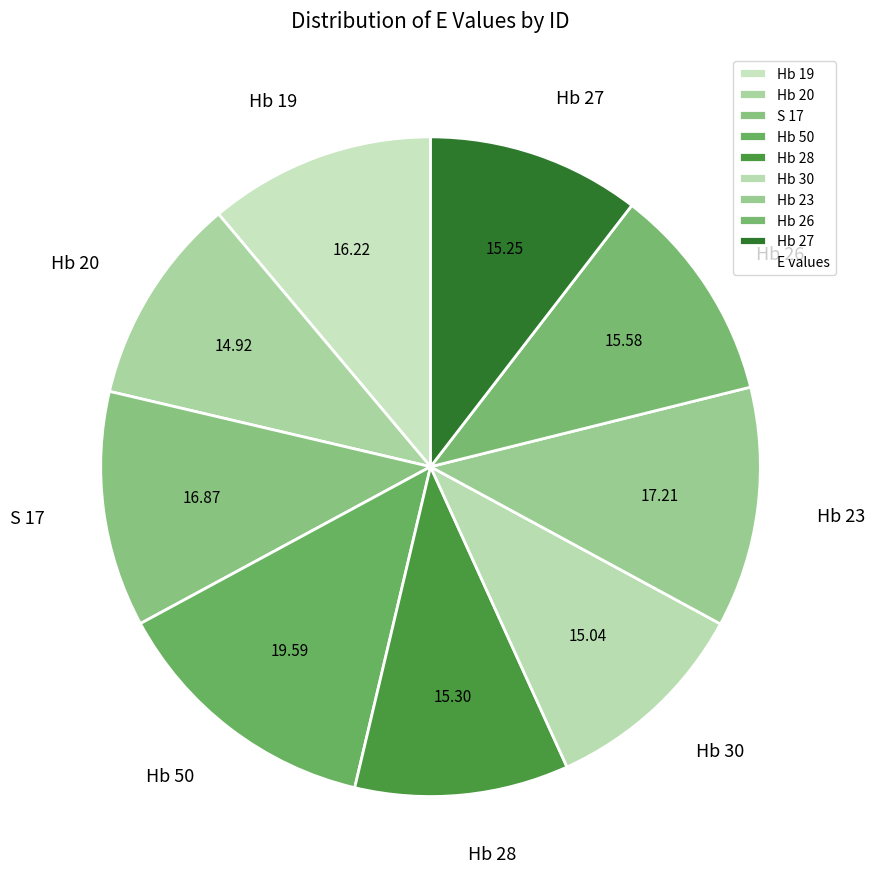

Combined, do Hb 50 and Hb 28 account for over 50%?

No